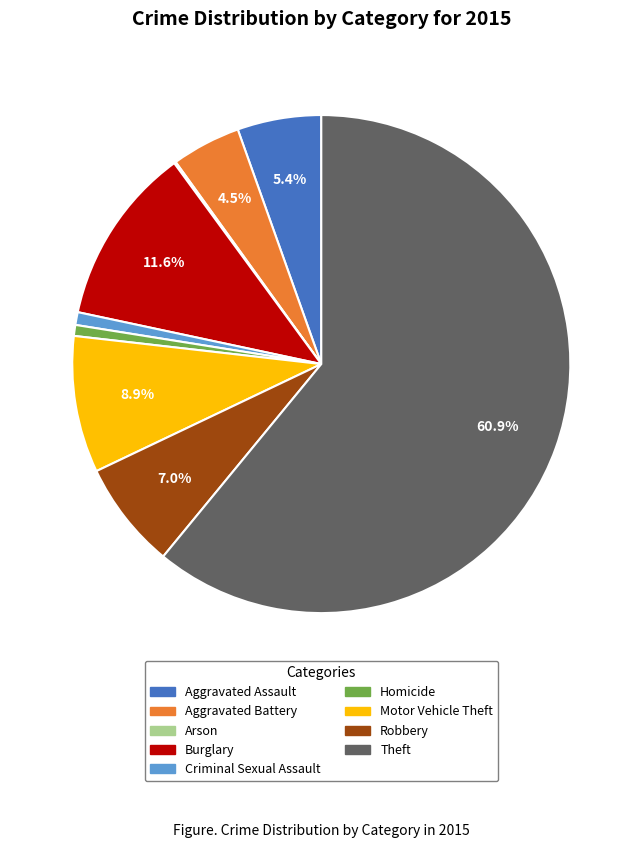

Is the sum of Robbery and Homicide greater than half?

No